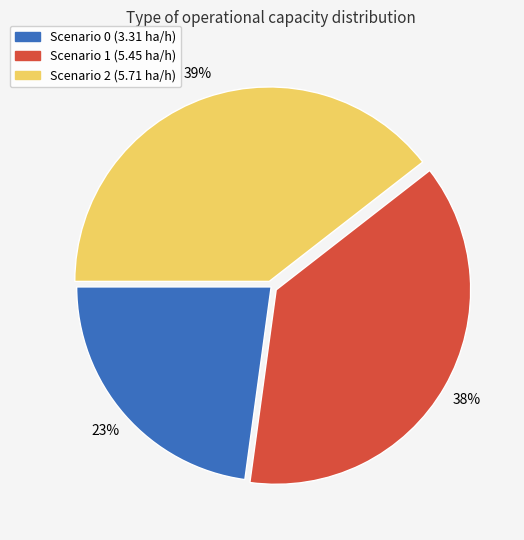

Does any single category account for the majority?

No